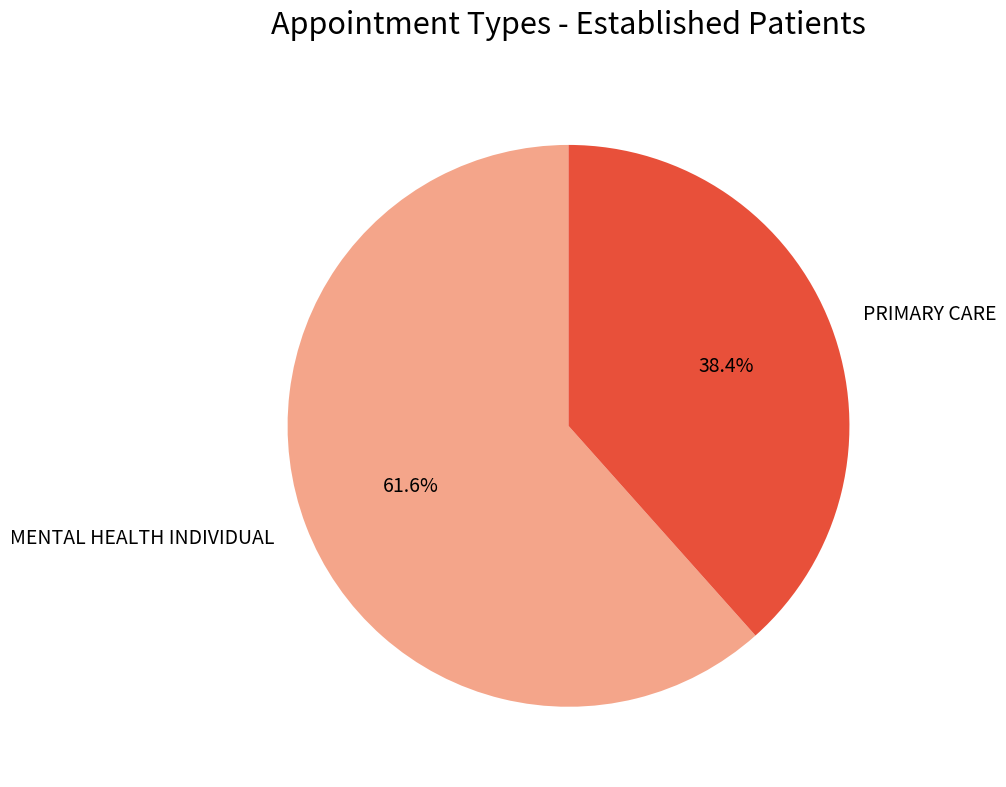

Between MENTAL HEALTH INDIVIDUAL and PRIMARY CARE, which is larger?

MENTAL HEALTH INDIVIDUAL